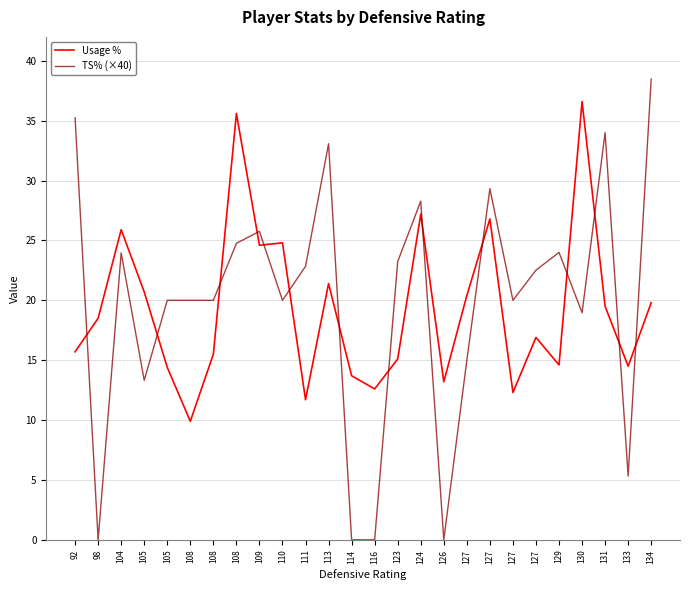

Where is TS% (×40) nearest to the value 19?

130